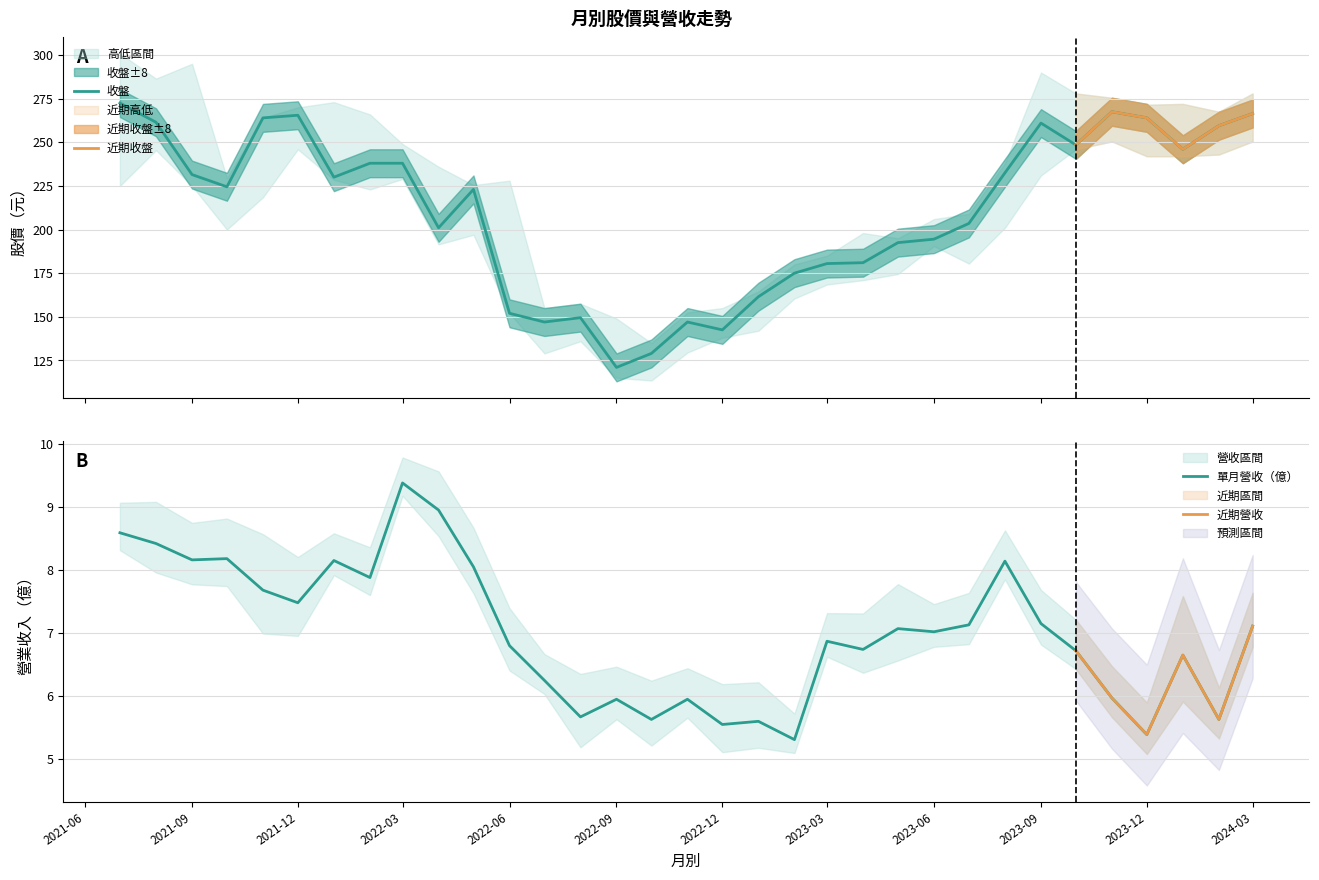

What is the label of the 30th point from the right?

2021-10